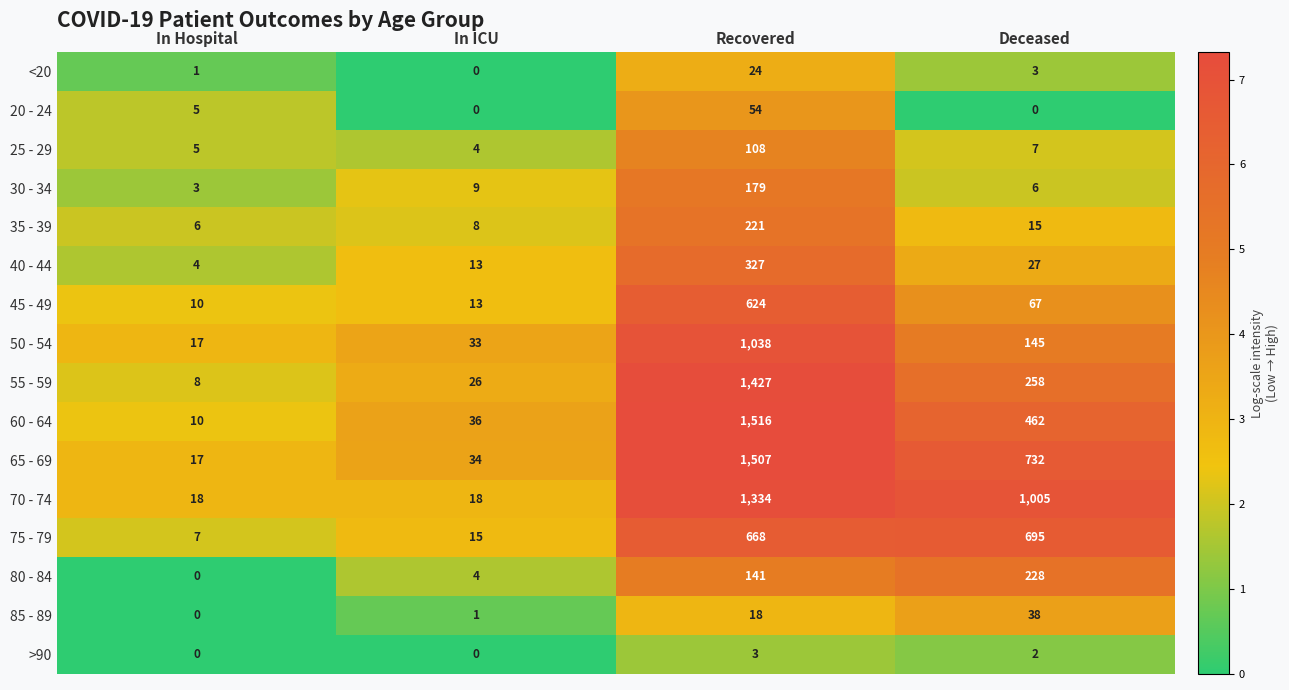

Count the number of data series in this chart.

16